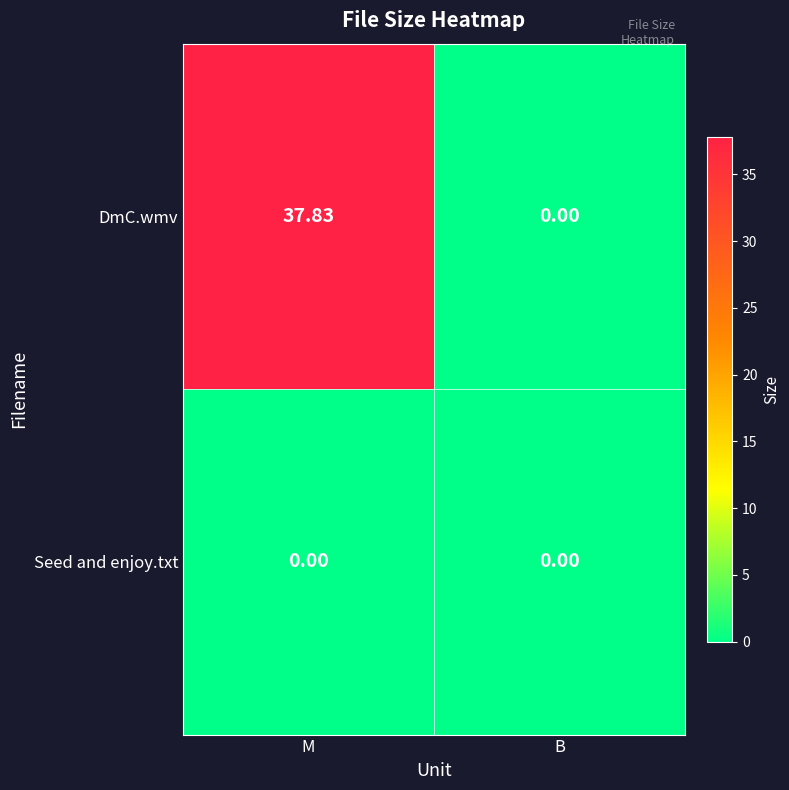

At which category does the chart reach its peak across all series?

M